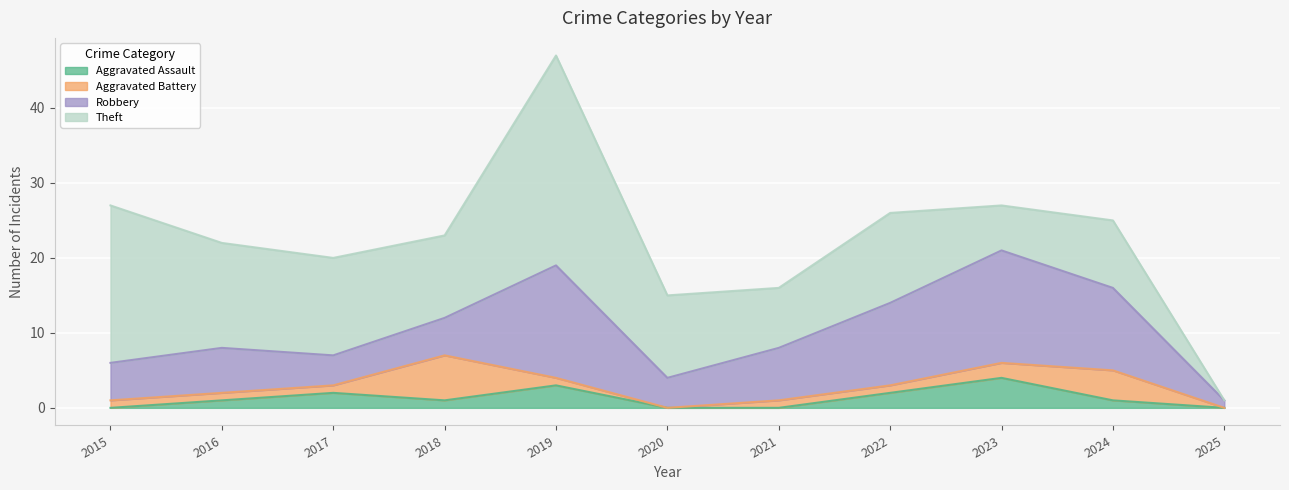

Reading right to left, transcribe all the data shown in this chart.

Aggravated Assault: 0	1	4	2	0	0	3	1	2	1	0
Aggravated Battery: 0	4	2	1	1	0	1	6	1	1	1
Robbery: 1	11	15	11	7	4	15	5	4	6	5
Theft: 0	9	6	12	8	11	28	11	13	14	21